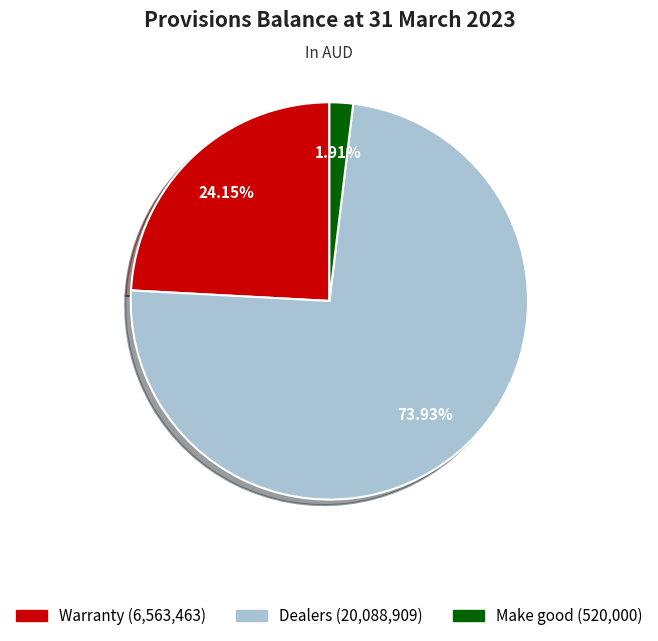

True or false: Warranty accounts for 24% of the total.

True